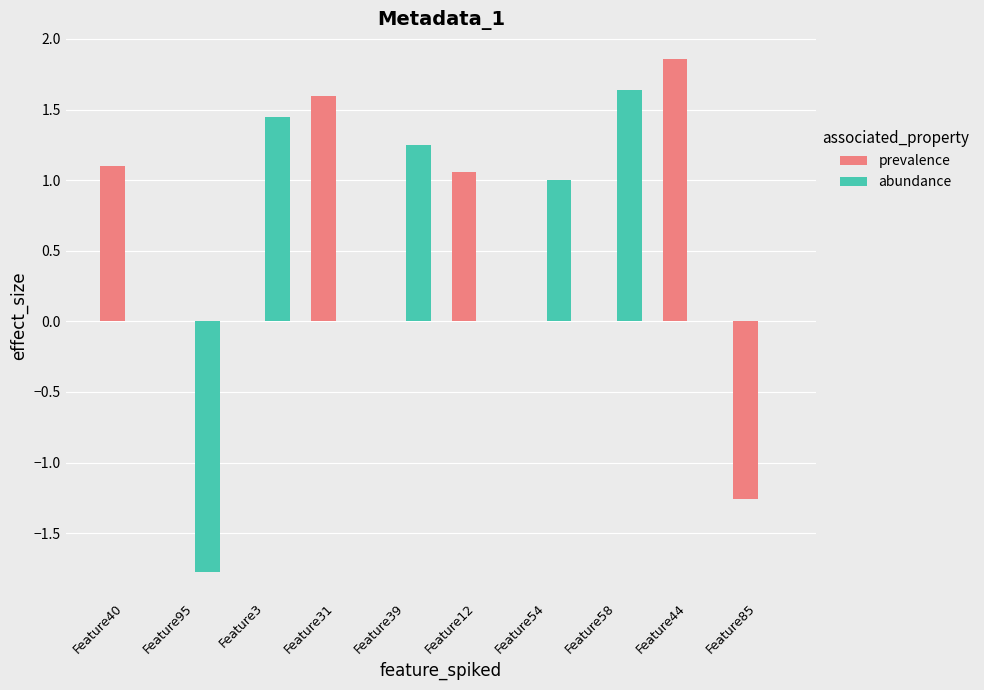

What is the difference between the abundance values at Feature95 and Feature31?

1.8